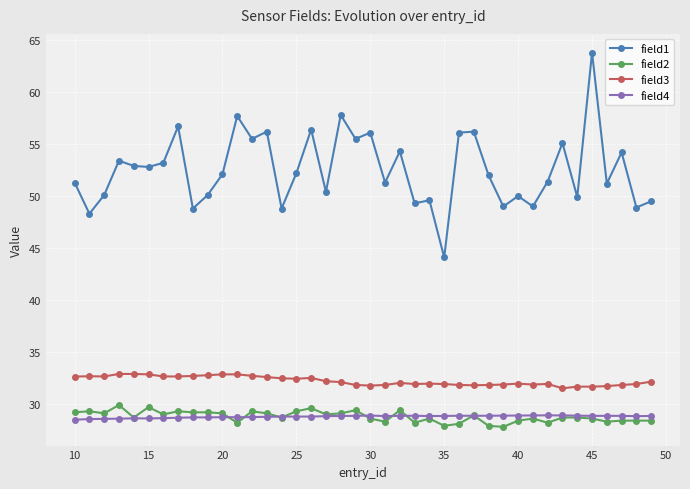

What is the difference between the maximum and minimum values in the field2 series?

2.1